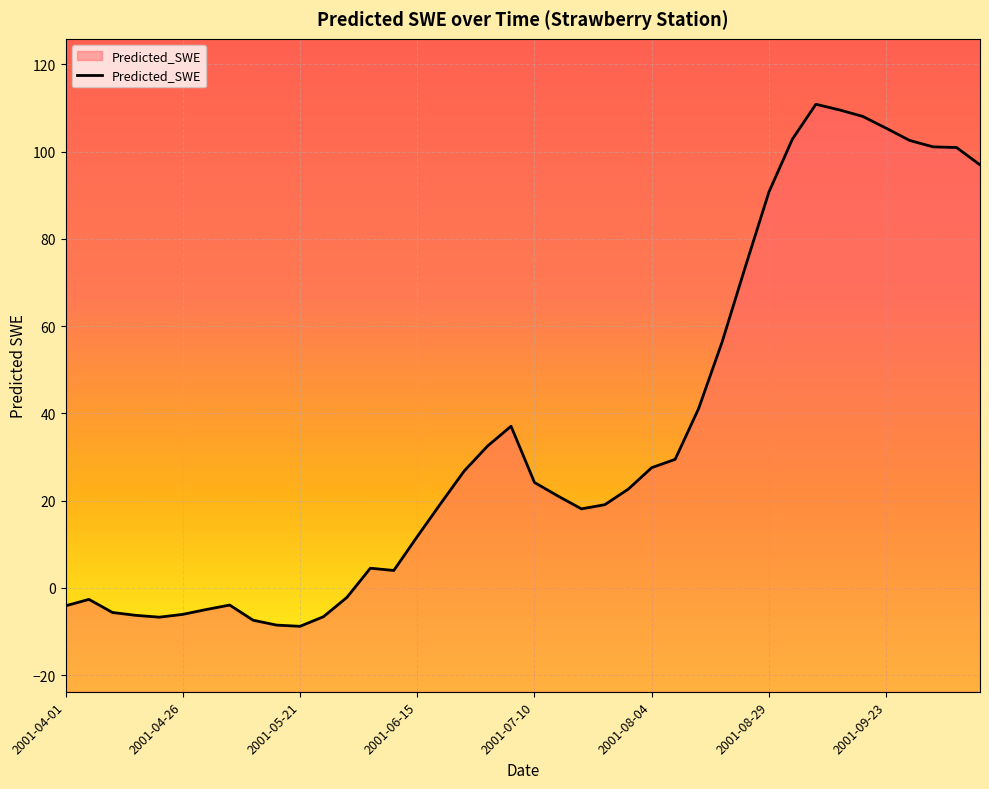

Is it true that the value at 2001-06-30 is 7.5?

False